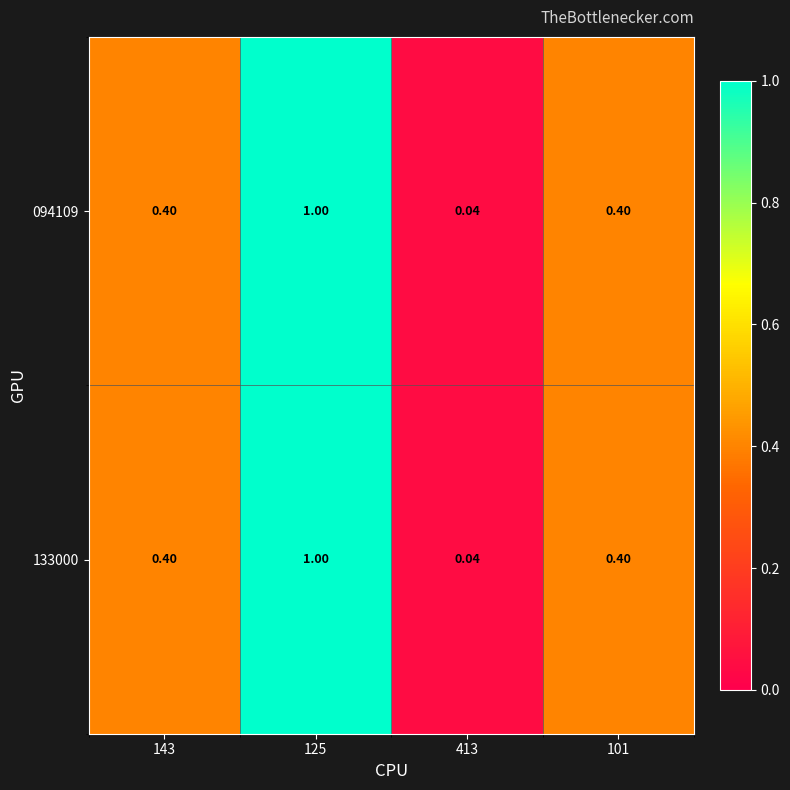

At how many categories does at least one series exceed 0?

4